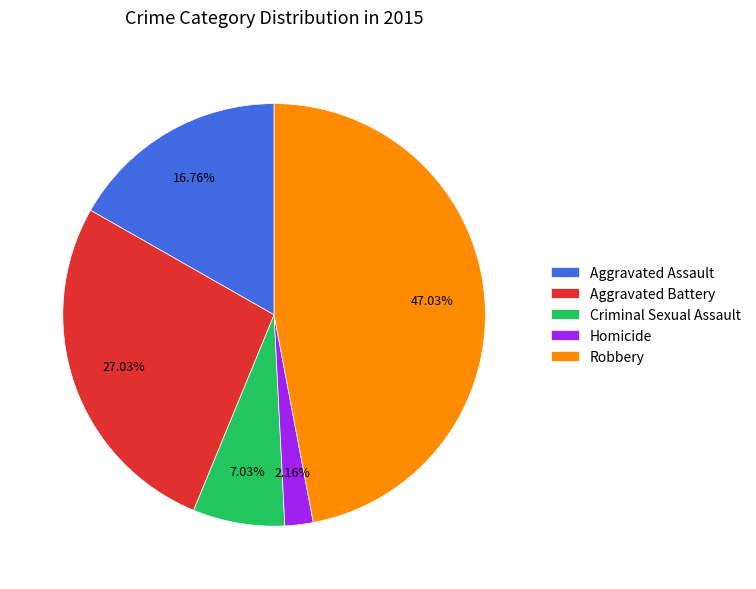

Which category has the biggest portion of the pie?

Robbery